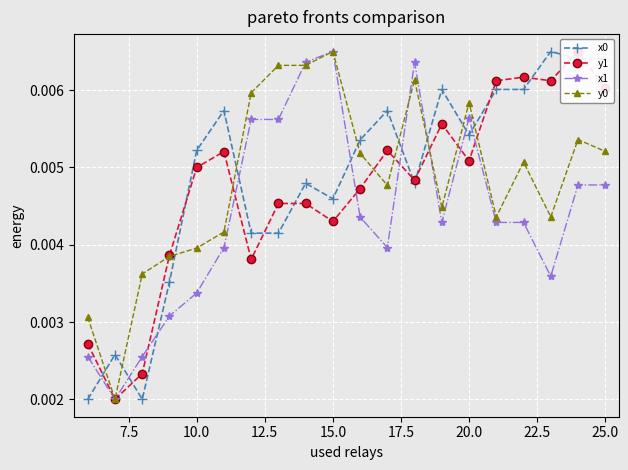

Count the x0 values in the range 0 to 1.

20